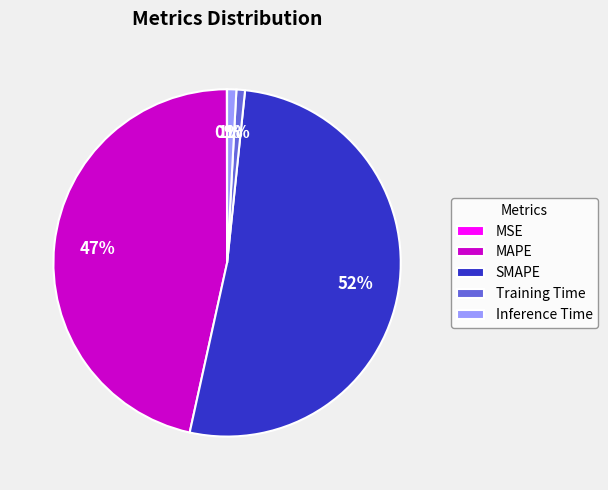

Between Inference Time and MAPE, which is larger?

MAPE